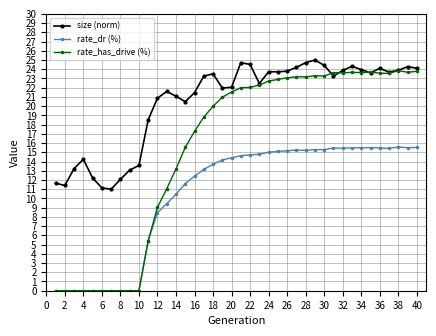

Which series has the largest range (max minus min)?

rate_has_drive (%)